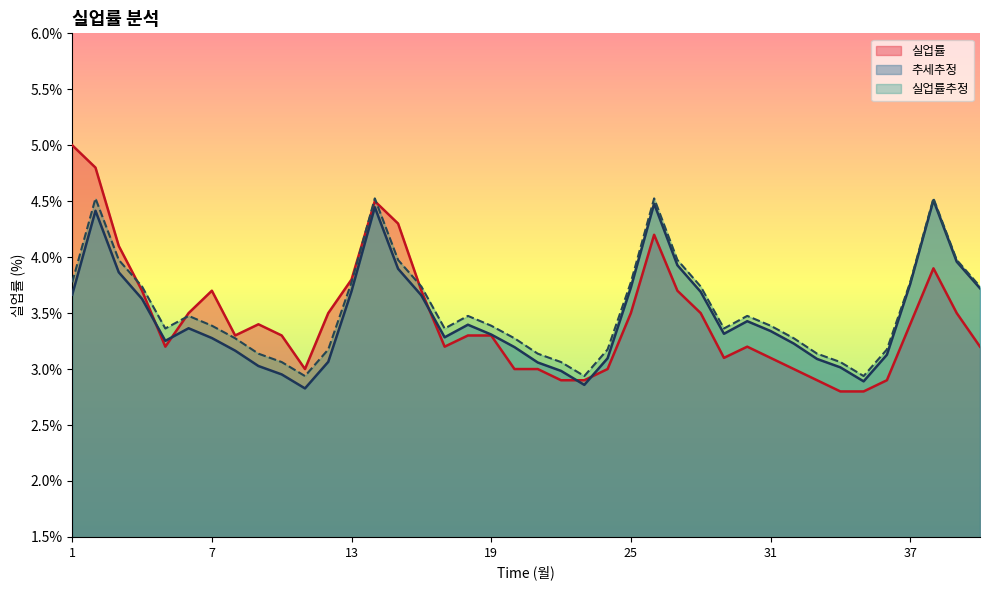

List the series in order of their peak value, lowest first.

추세추정, 실업률추정, 실업률